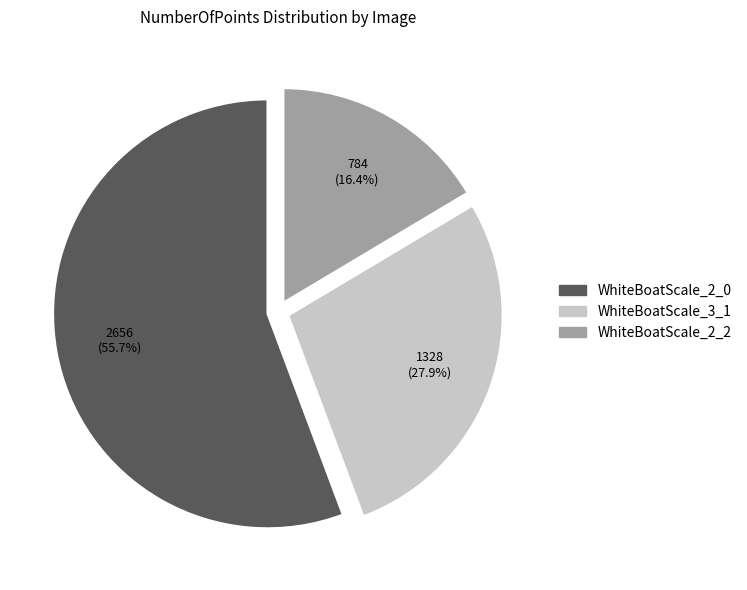

Is it true that WhiteBoatScale_2_0 is 56% of the pie?

True